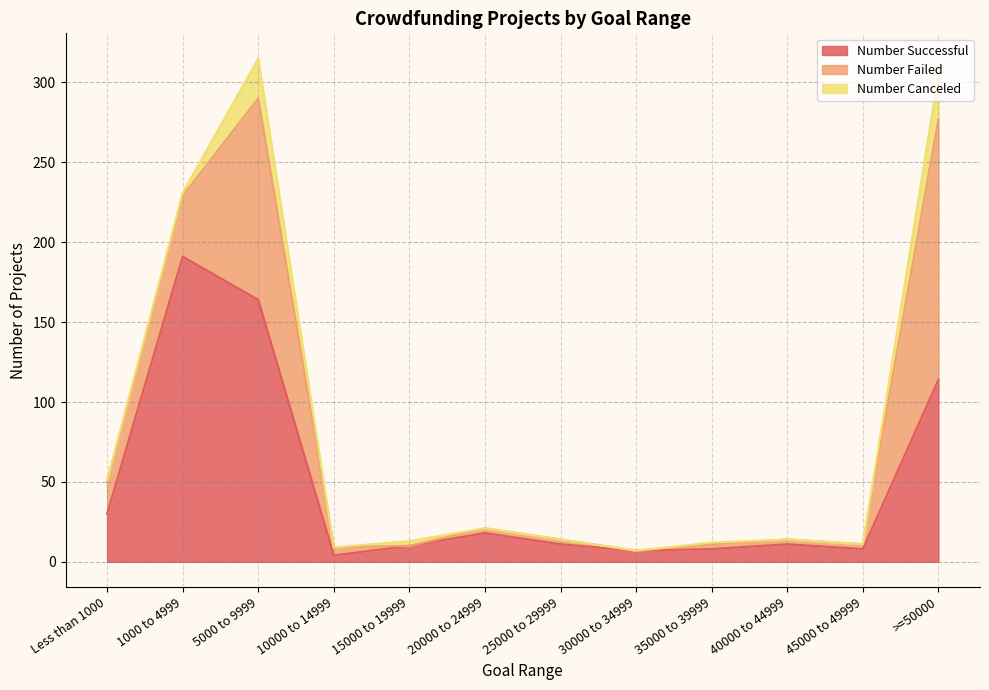

List the series in order of their peak value, lowest first.

Number Canceled, Number Failed, Number Successful